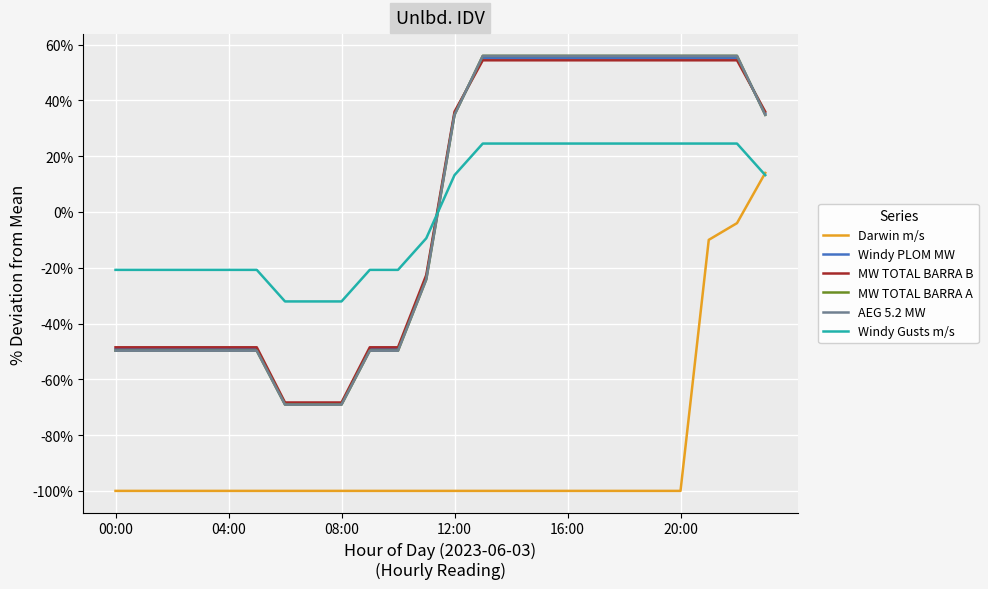

Is this an area chart (filled region under the line)?

No